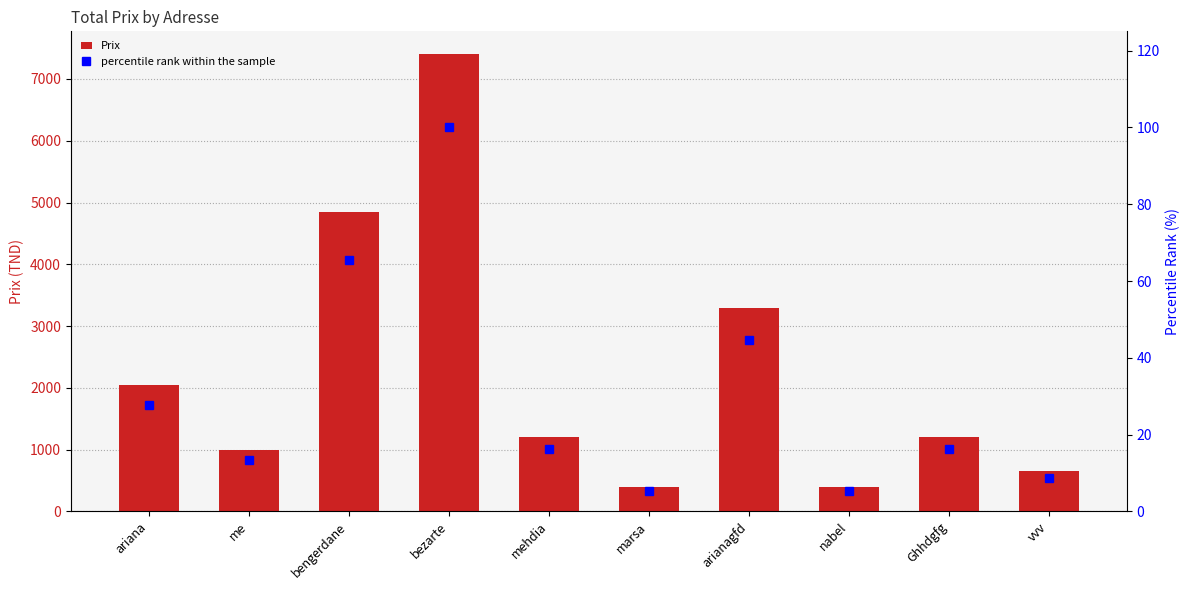

What is the highest value of the percentile rank within the sample series?

100.0